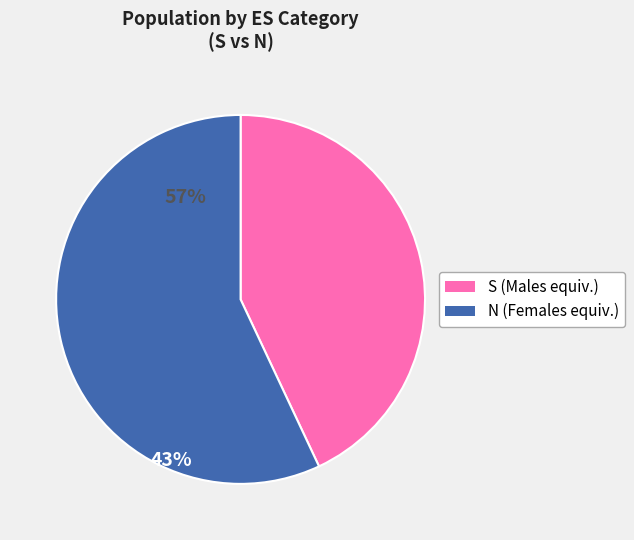

Count the number of slices in the pie.

2